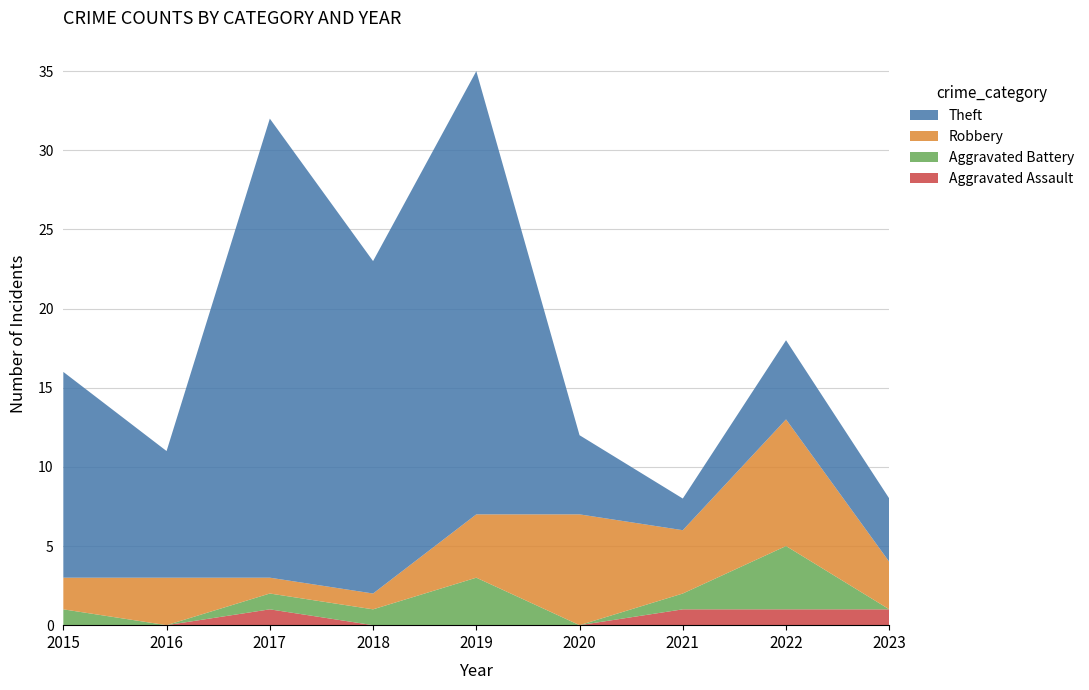

Reading right to left, transcribe all the data shown in this chart.

Aggravated Assault: 1	1	1	0	0	0	1	0	0
Aggravated Battery: 0	4	1	0	3	1	1	0	1
Robbery: 3	8	4	7	4	1	1	3	2
Theft: 4	5	2	5	28	21	29	8	13